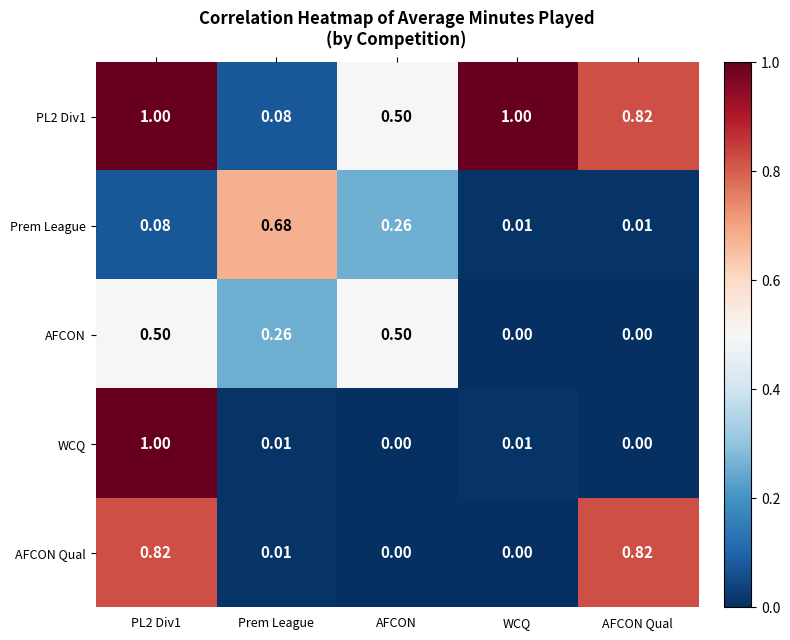

Between PL2 Div1 and AFCON, which series saw the biggest shift?

WCQ